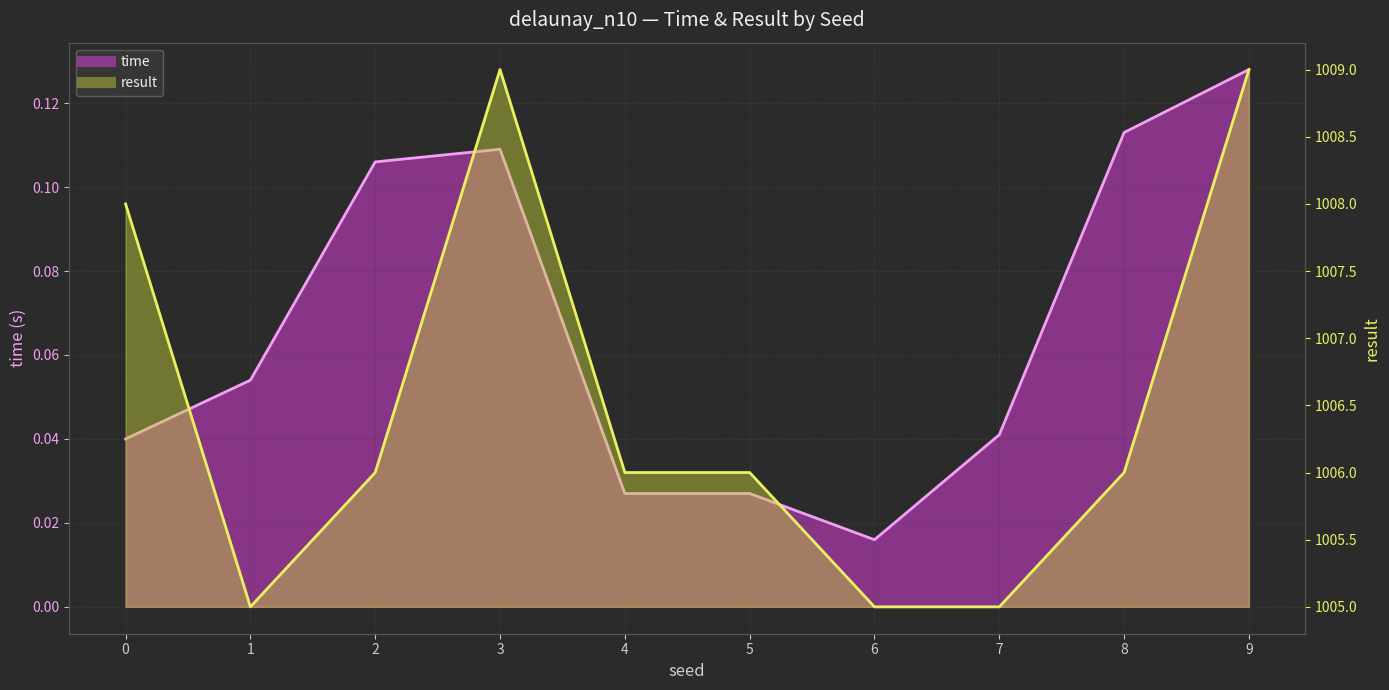

Where is the first local minimum for result (line)?

1